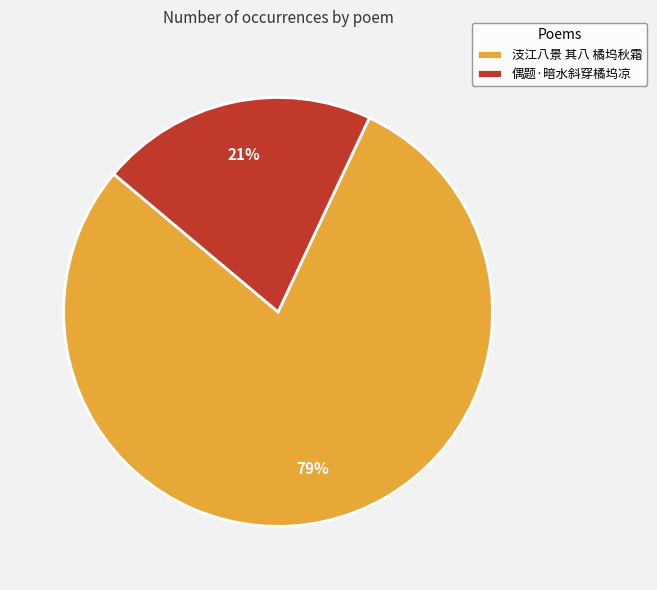

Which has a higher value, 偶题·暗水斜穿橘坞凉 or 汥江八景 其八 橘坞秋霜?

汥江八景 其八 橘坞秋霜